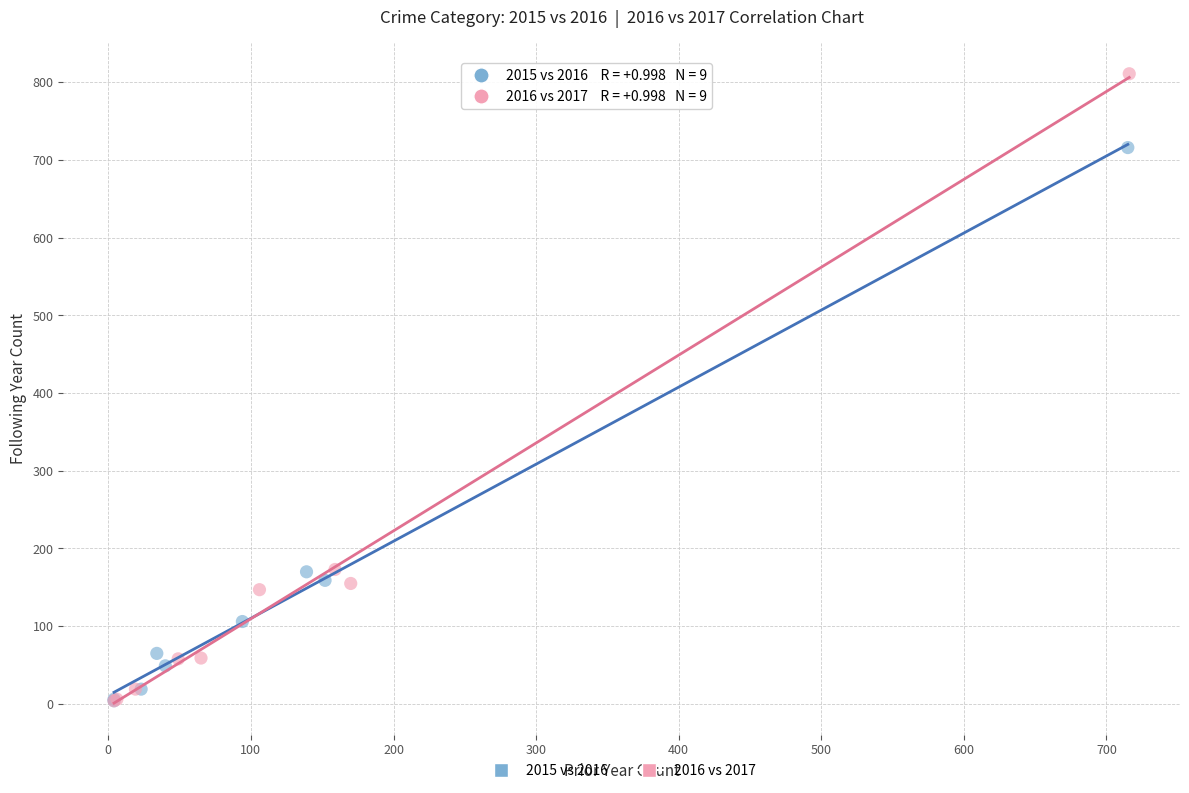

Which series reaches the maximum Y coordinate?

2016 vs 2017